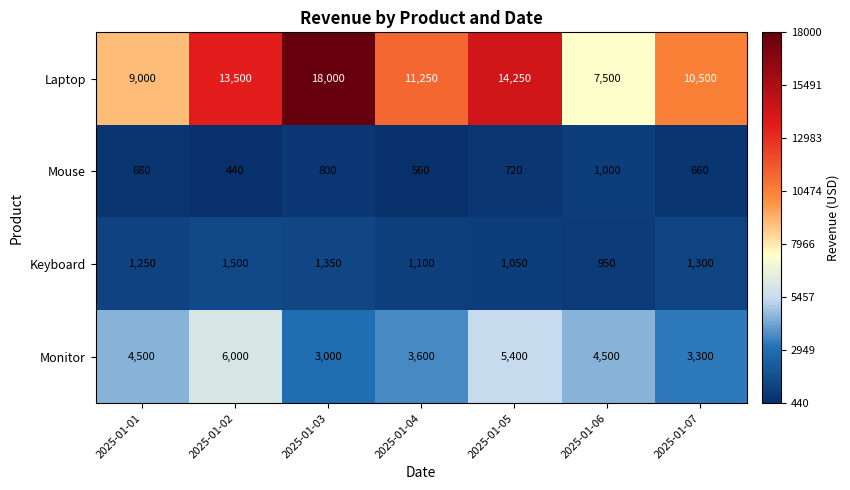

Between 2025-01-02 and 2025-01-04, which series saw the biggest shift?

Monitor